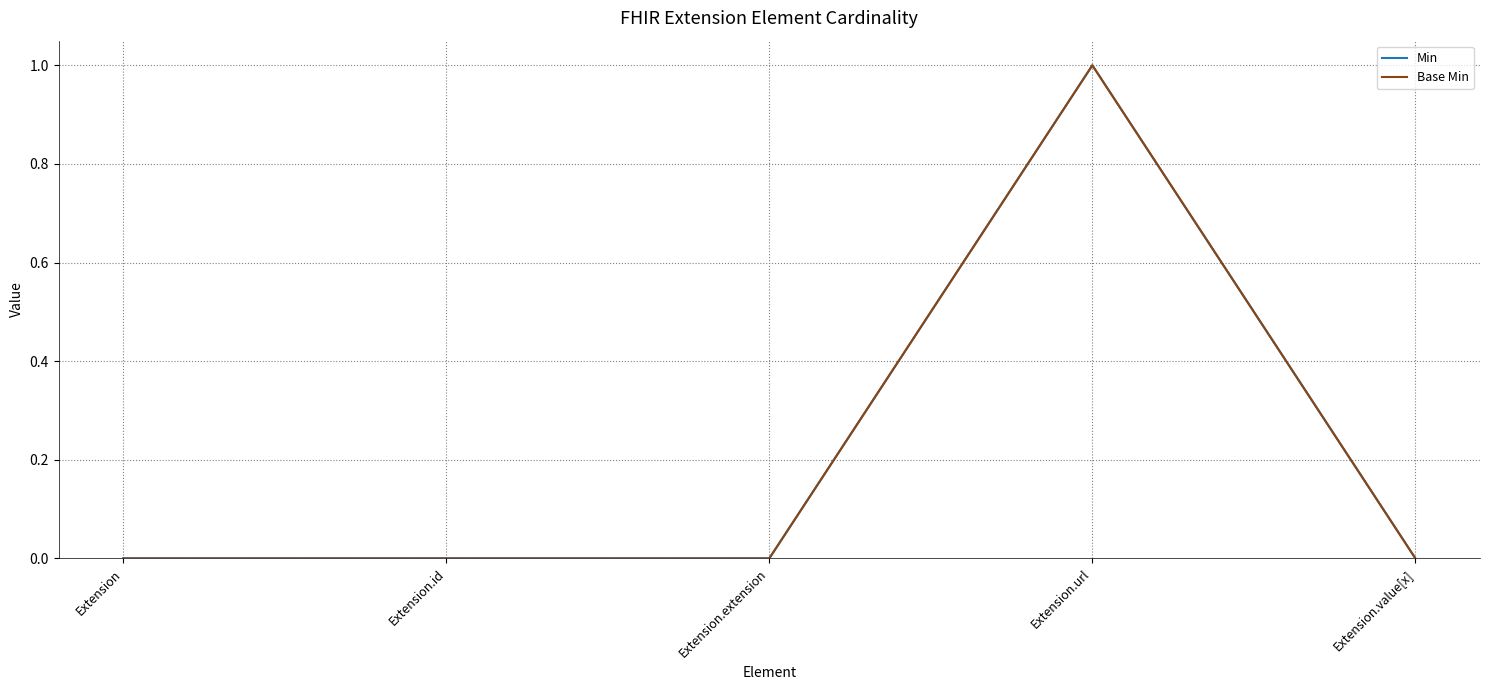

What is the label of the 1st point from the right?

Extension.value[x]